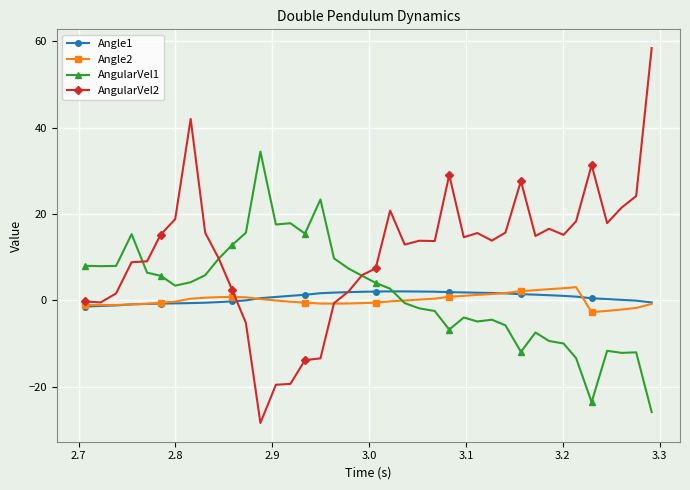

True or false: AngularVel1 has more than 2 points higher than both neighbors.

True